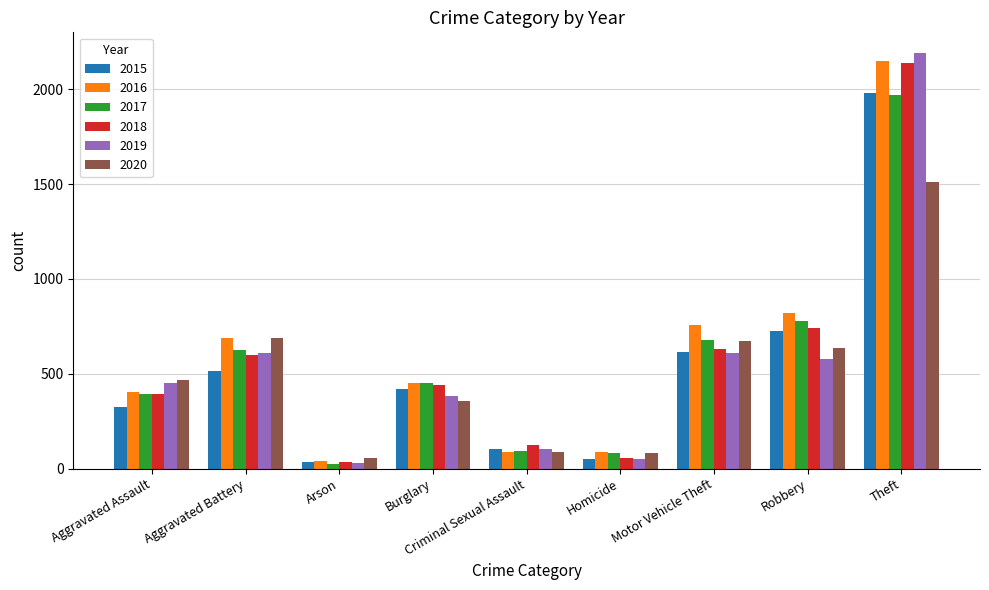

Which category has the lowest value across all series?

Arson